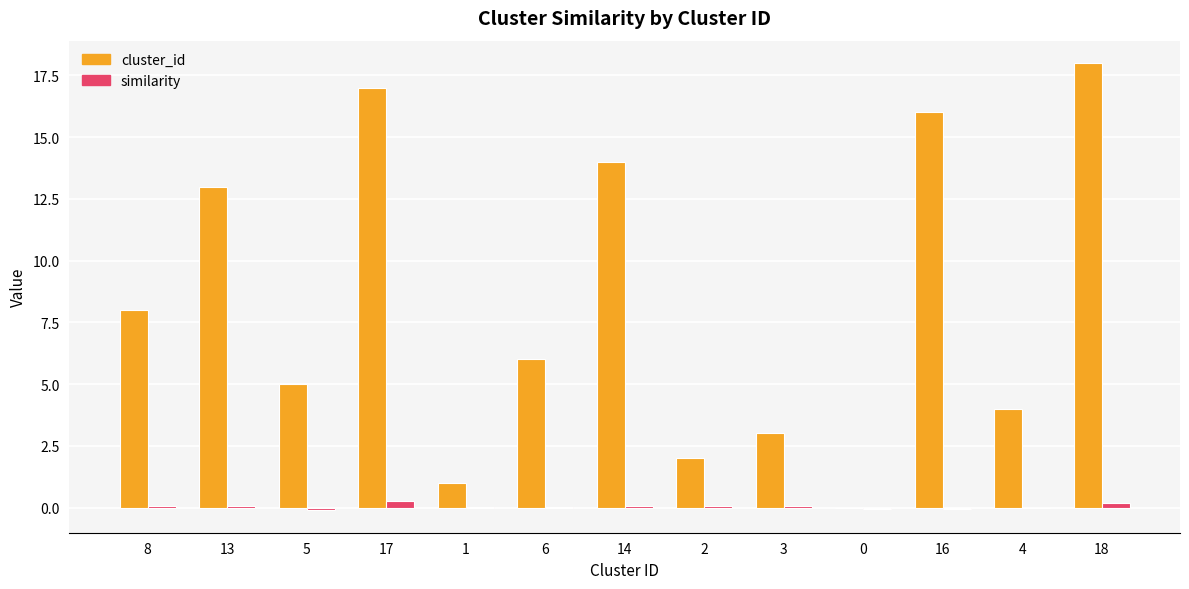

Are the bars grouped side by side (vs. stacked)?

Yes